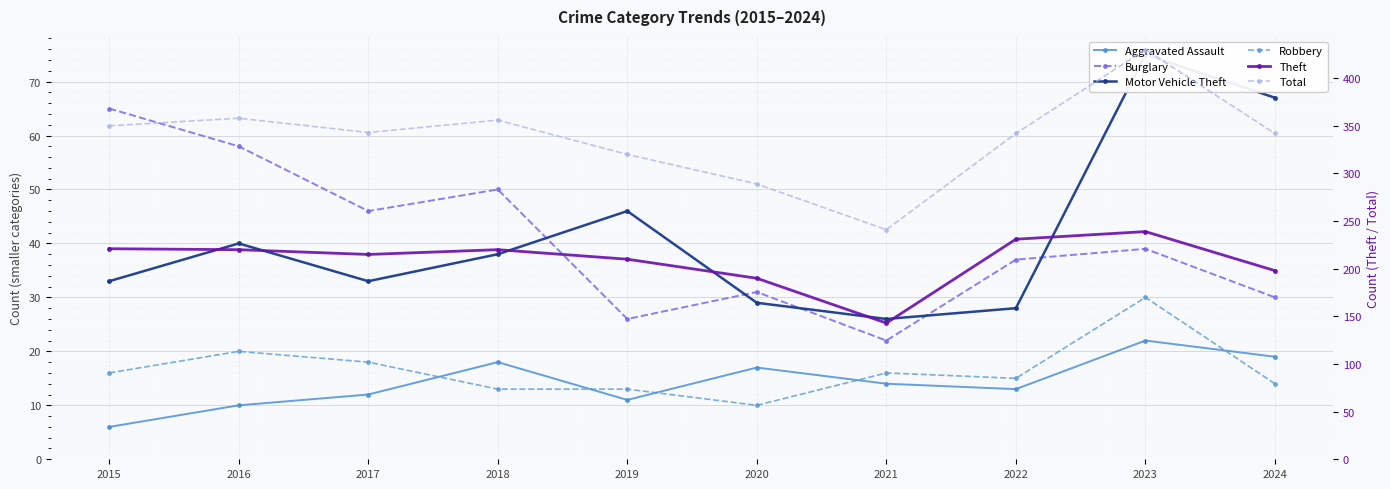

Which series has the widest spread of values?

Total